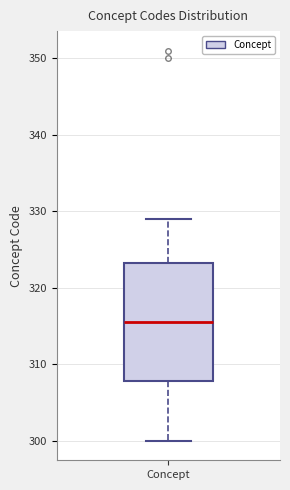

Read this box plot against the y-axis: the position of the median line, the range covered by the box, and the ends of both whiskers. The values are not printed on the chart, so give them approximately, as read against the axis.

median 316, box 308 to 323, whiskers 300 to 329